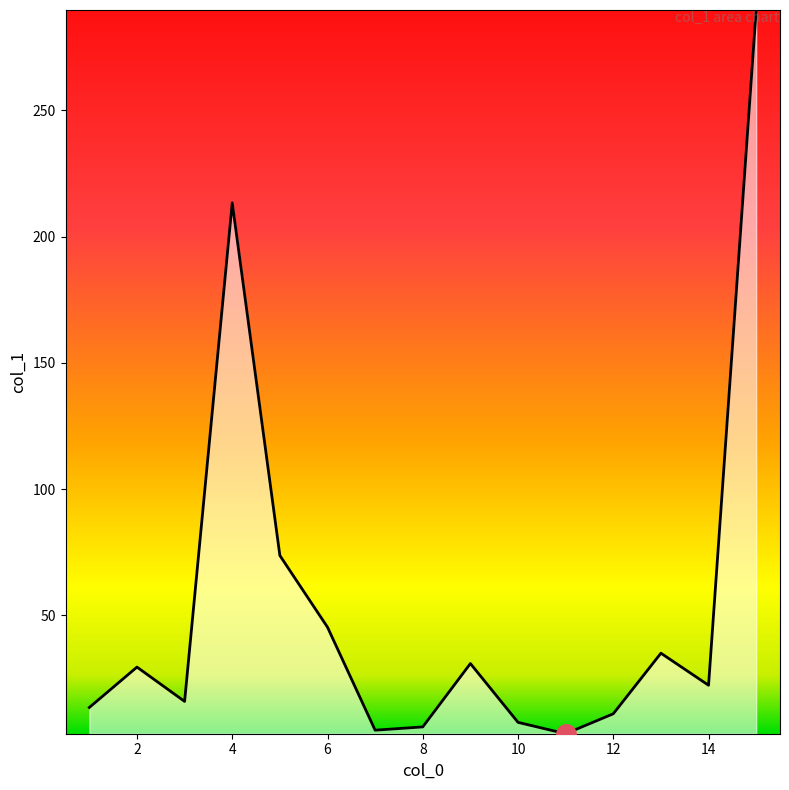

What is the difference between the maximum and minimum values?

286.7